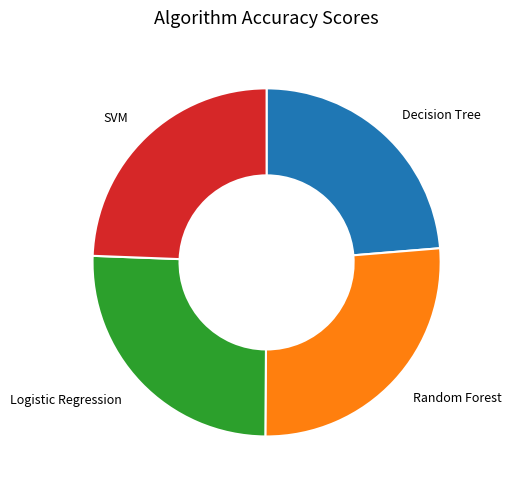

Does any single category account for the majority?

No